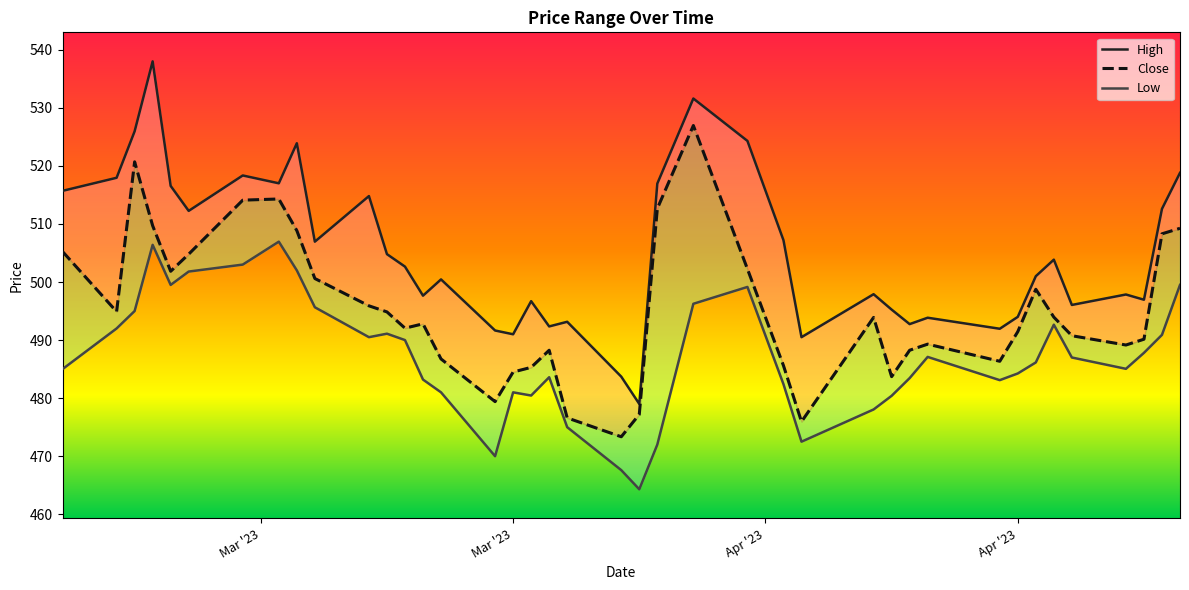

What is the sum of all High values?

20203.8